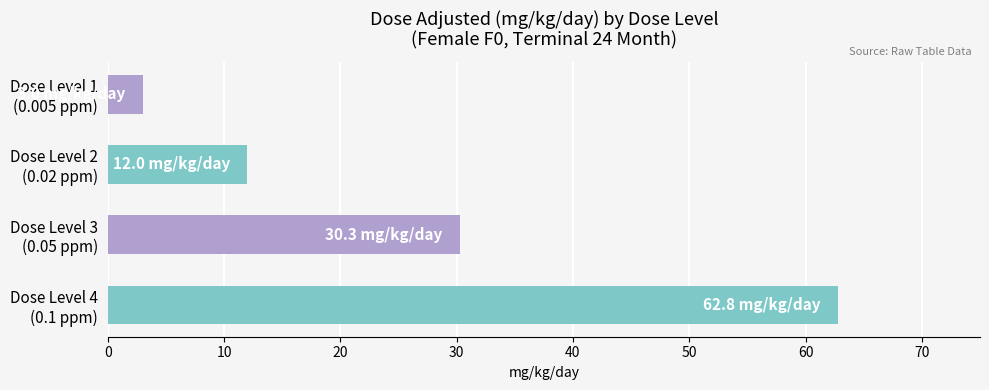

Reading top to bottom, list all the values displayed in this chart.

3.0	12.0	30.3	62.8